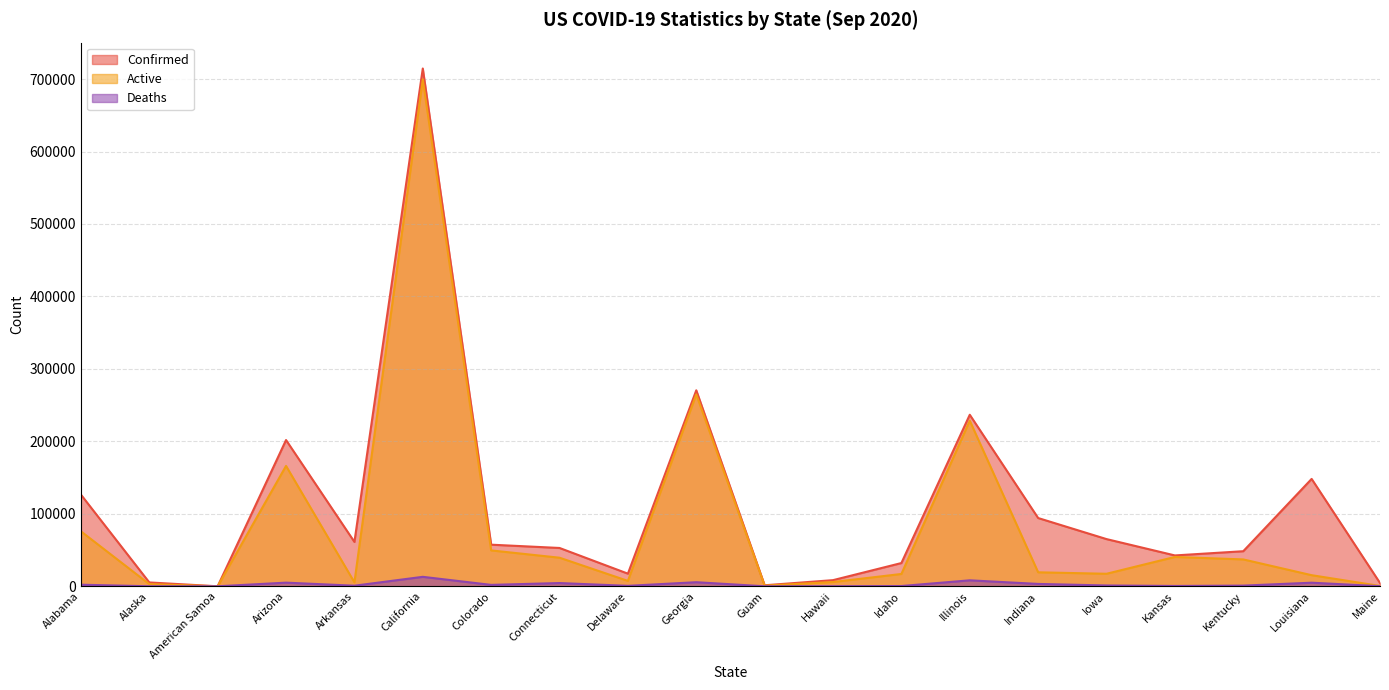

At which category is the sum across all series the highest?

California